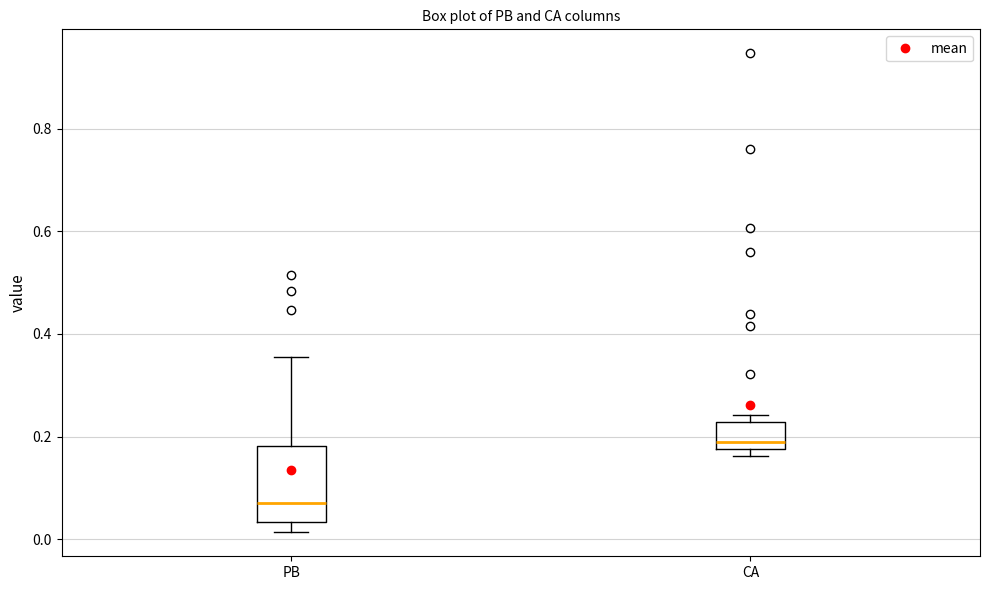

Which box has the lowest median line?

PB